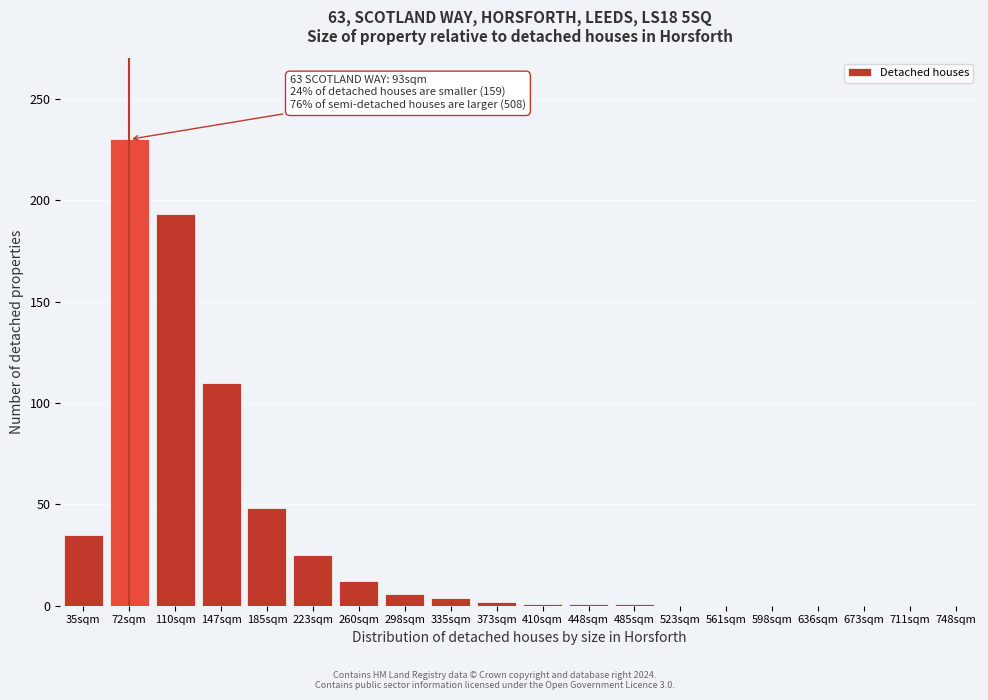

True or false: the data shows 35 at 35sqm.

True